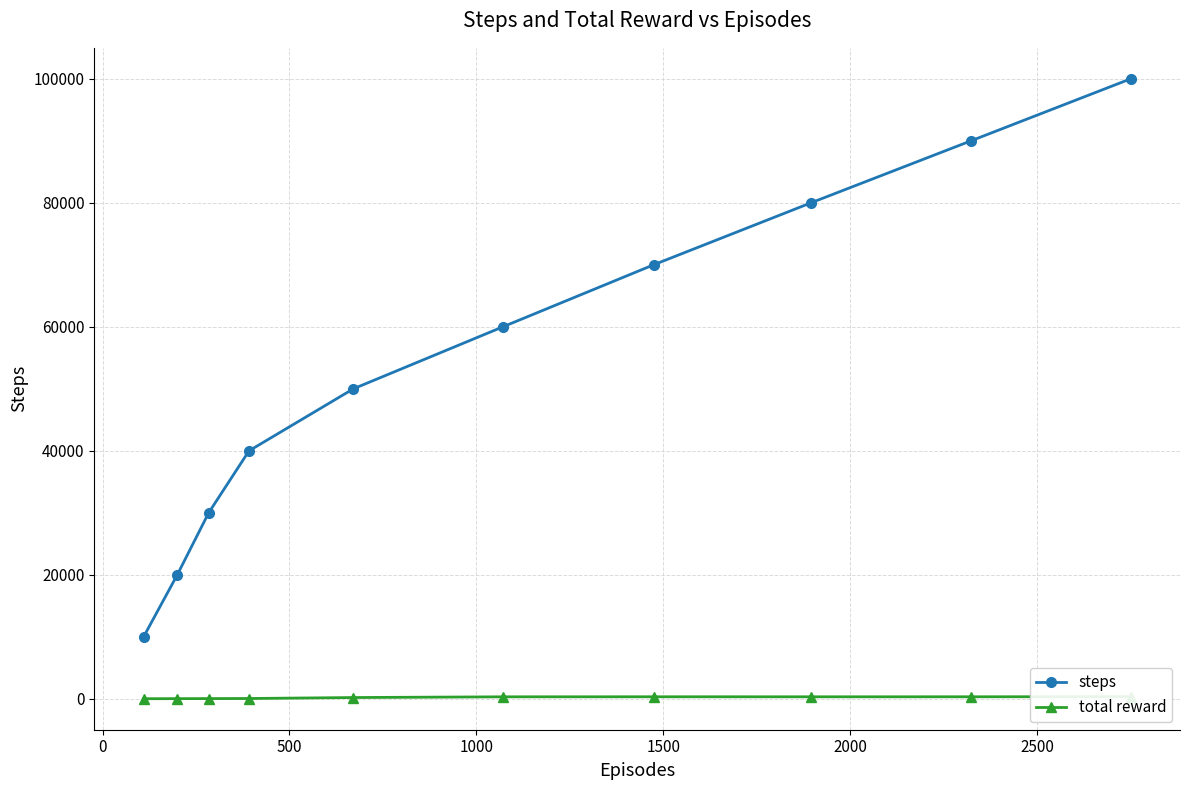

True or false: steps has more than 2 interior local peaks.

False